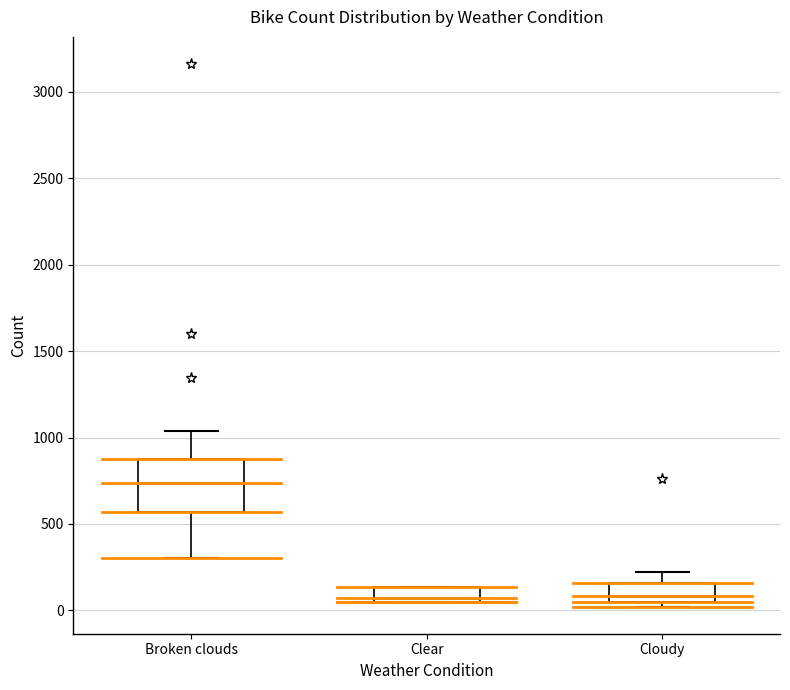

Reading left to right, transcribe this box plot: for each box, give where its median line is, the range the box spans, and where its two whiskers end, as read against the y-axis. The values are not printed on the chart, so give them approximately, as read against the axis.

Broken clouds: median 750, box 550 to 850, whiskers 300 to 1050
Clear: median 50 (just above the box's lower edge), box 50 to 150, whiskers 50 to 150
Cloudy: median 100, box 50 to 150, whiskers 0 to 200